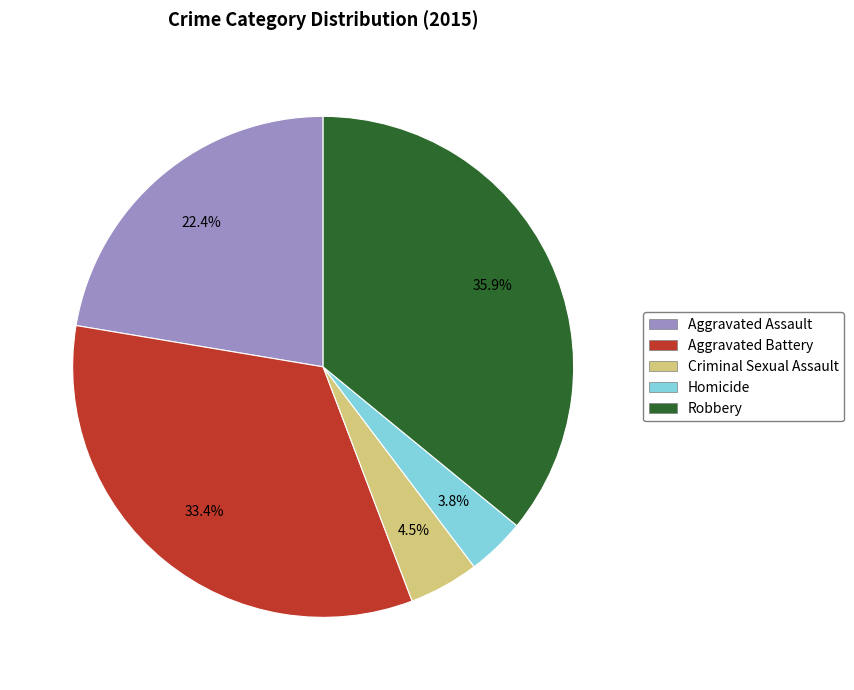

Is there any slice that represents more than half of the pie?

No